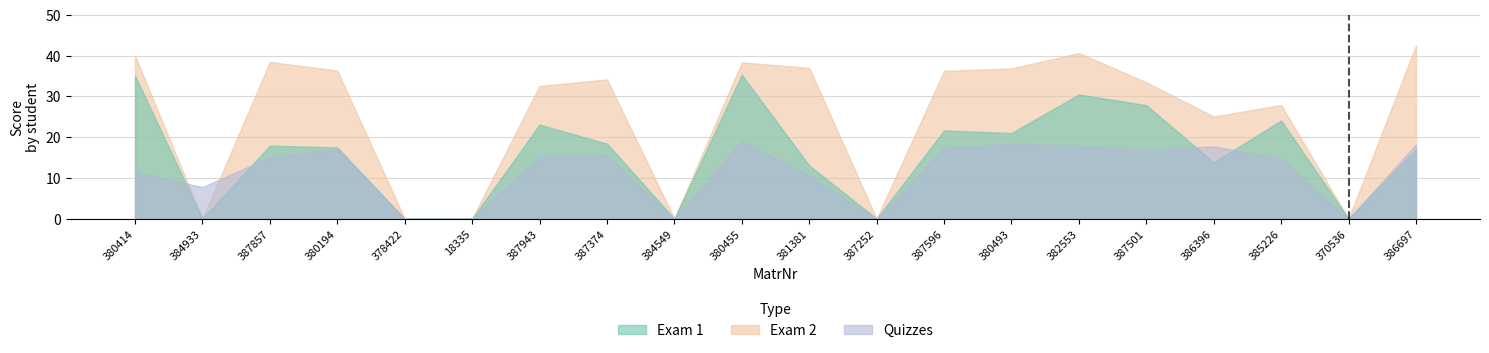

What is the value of the Quizzes point at the 15th from the left?

17.9